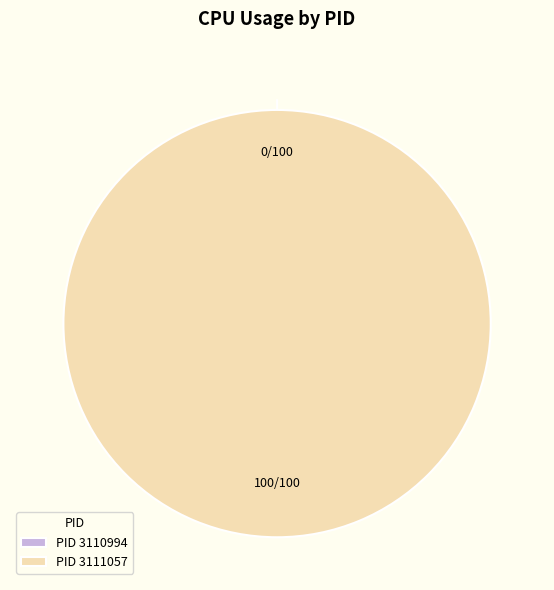

Does 3110994 represent more than half of the total?

No